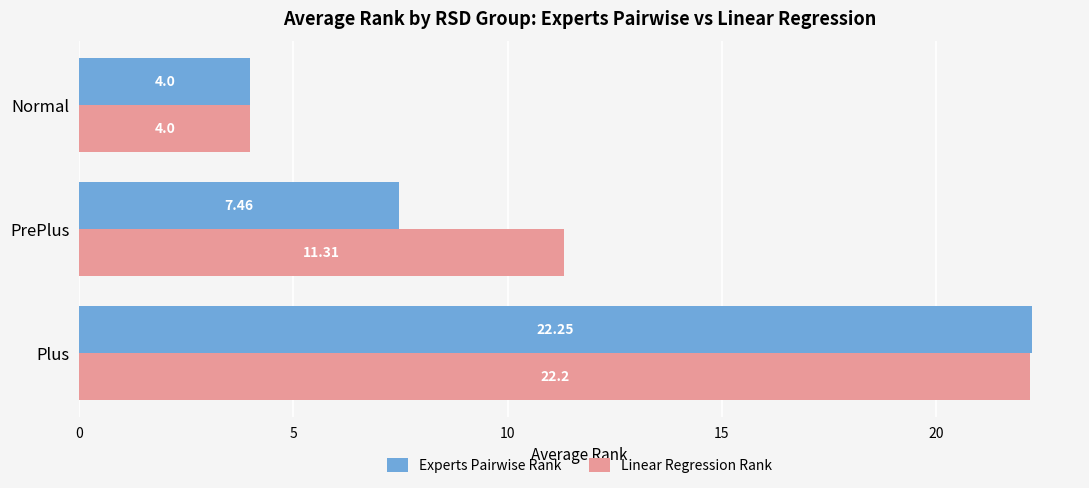

Between Plus and PrePlus, which series saw the biggest shift?

Experts Pairwise Rank